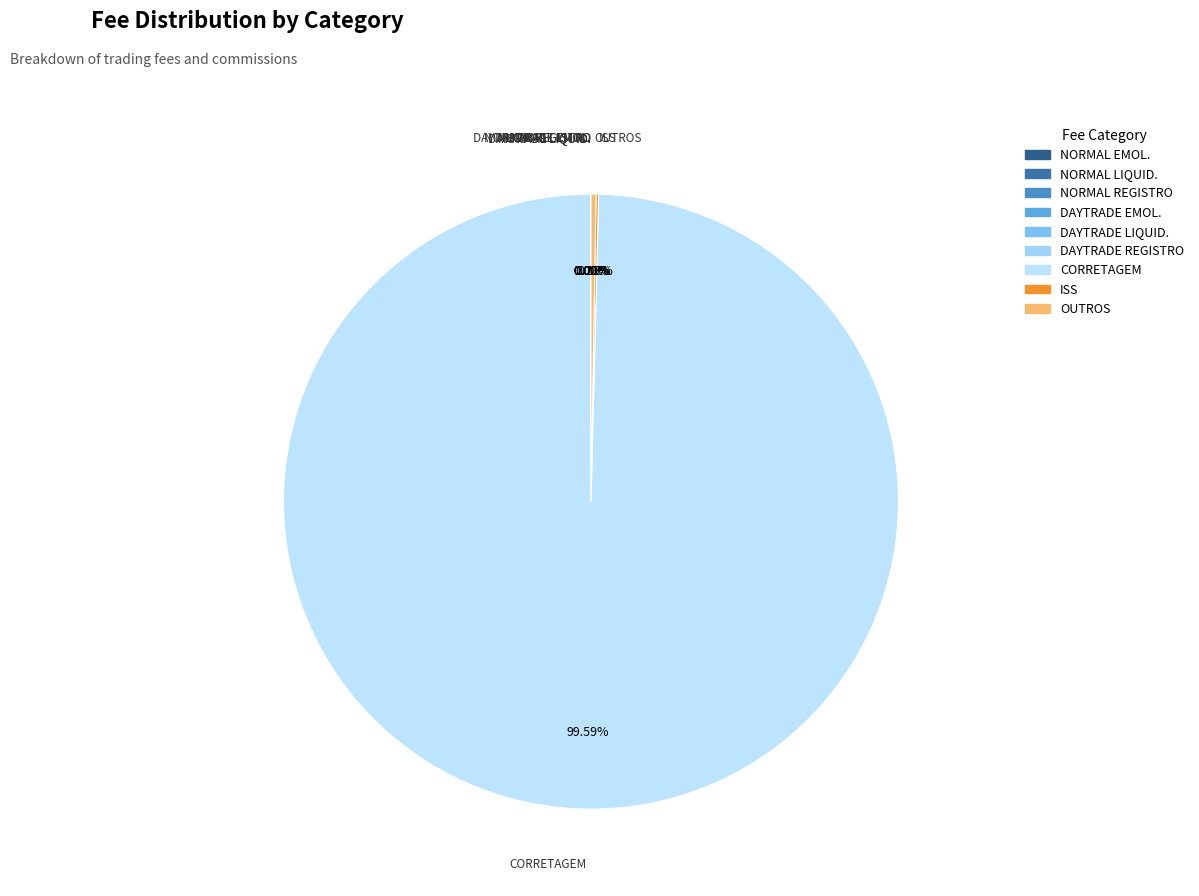

Does any single category account for the majority?

Yes